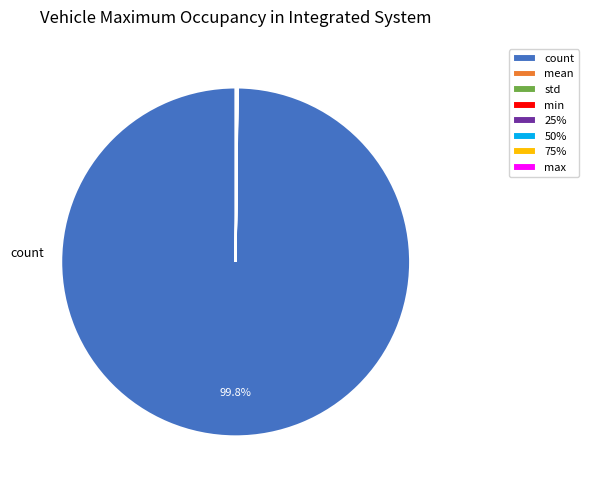

What is the largest slice in the pie chart?

count